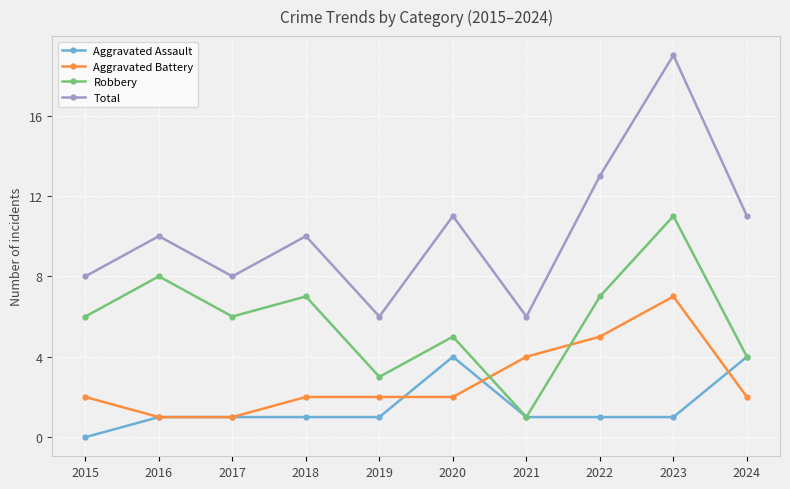

How many series are shown in this chart?

4